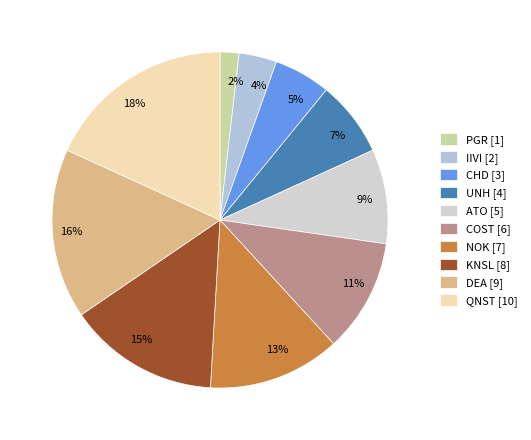

Approximately how many times larger is the value at 7% compared to 18%?

0.4